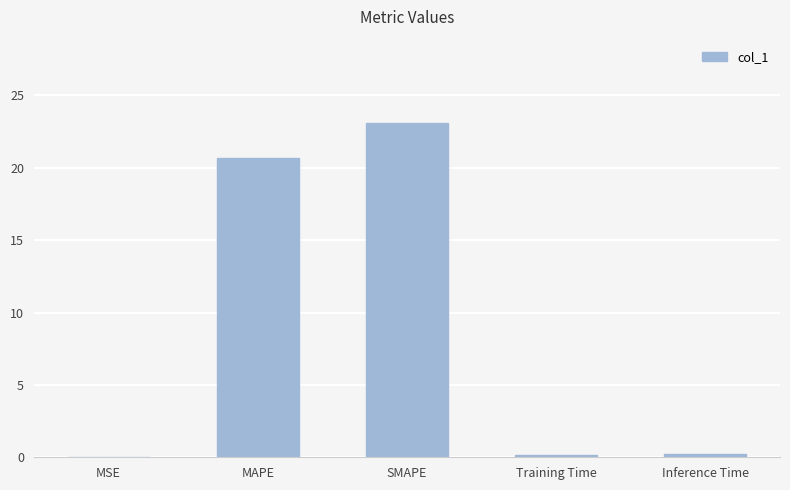

Are the bars horizontal?

No